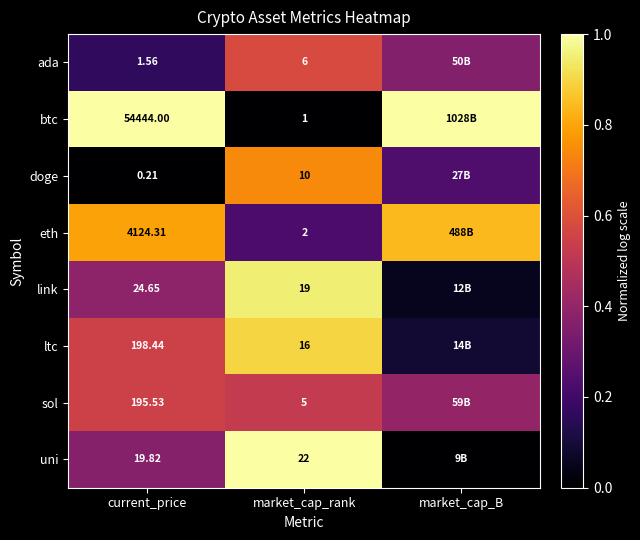

Is the value of doge at current_price greater than the value of btc at market_cap_rank?

No